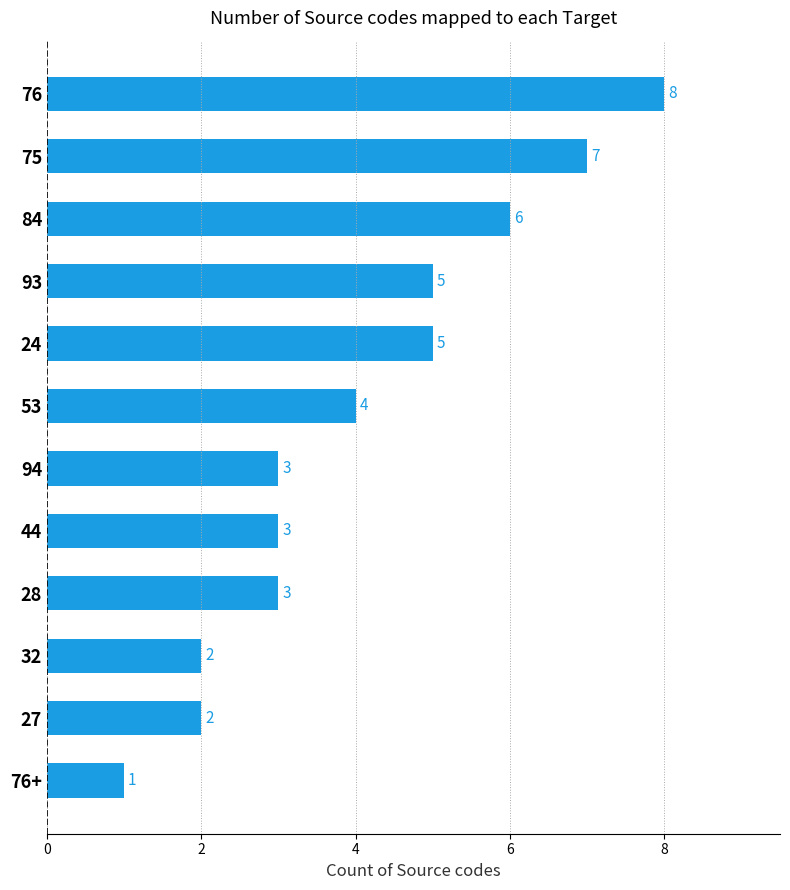

True or false: the data shows 3 at 28.

True